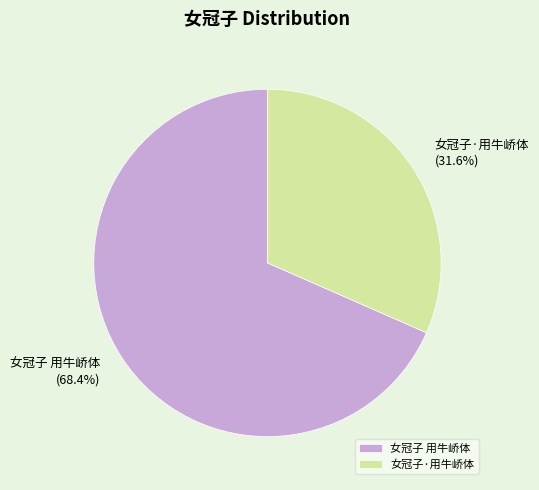

Is the sum of 女冠子·用牛峤体 and 女冠子 用牛峤体 greater than half?

Yes